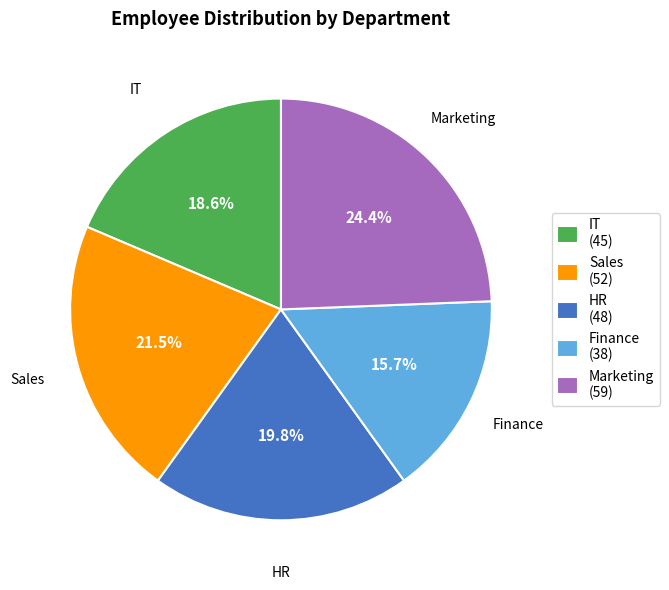

Rank the categories by value from highest to lowest.

Marketing, Sales, HR, IT, Finance